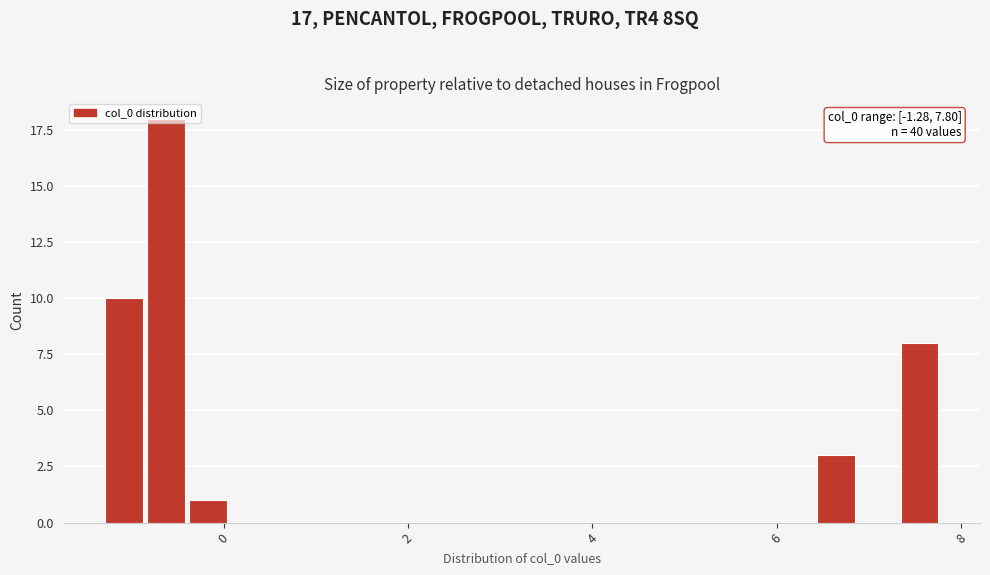

Read against the x-axis, roughly where is the centre of the tallest bar?

-0.6